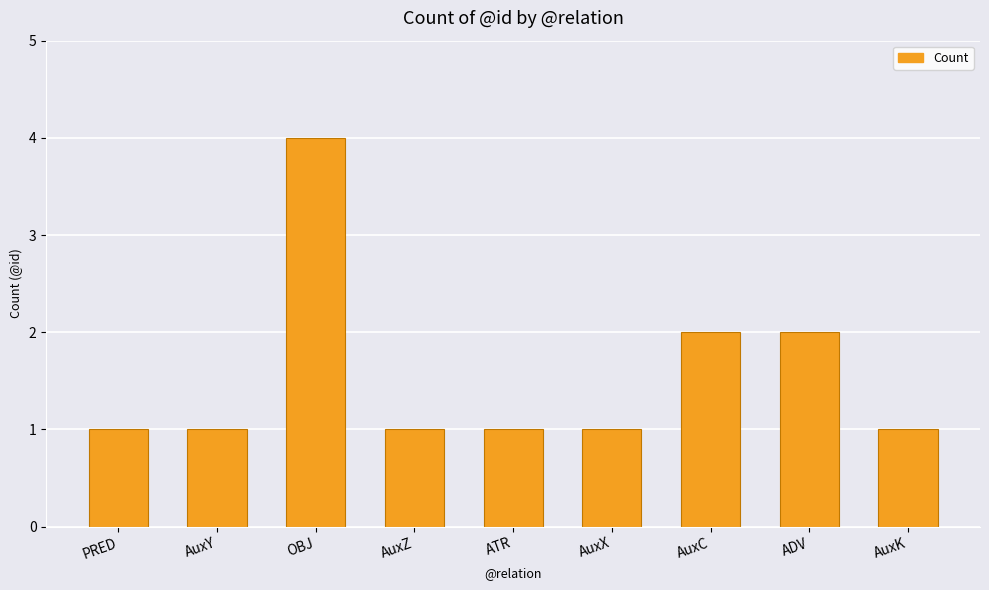

Reading right to left, transcribe all the data shown in this chart.

AuxK=1	ADV=2	AuxC=2	AuxX=1	ATR=1	AuxZ=1	OBJ=4	AuxY=1	PRED=1